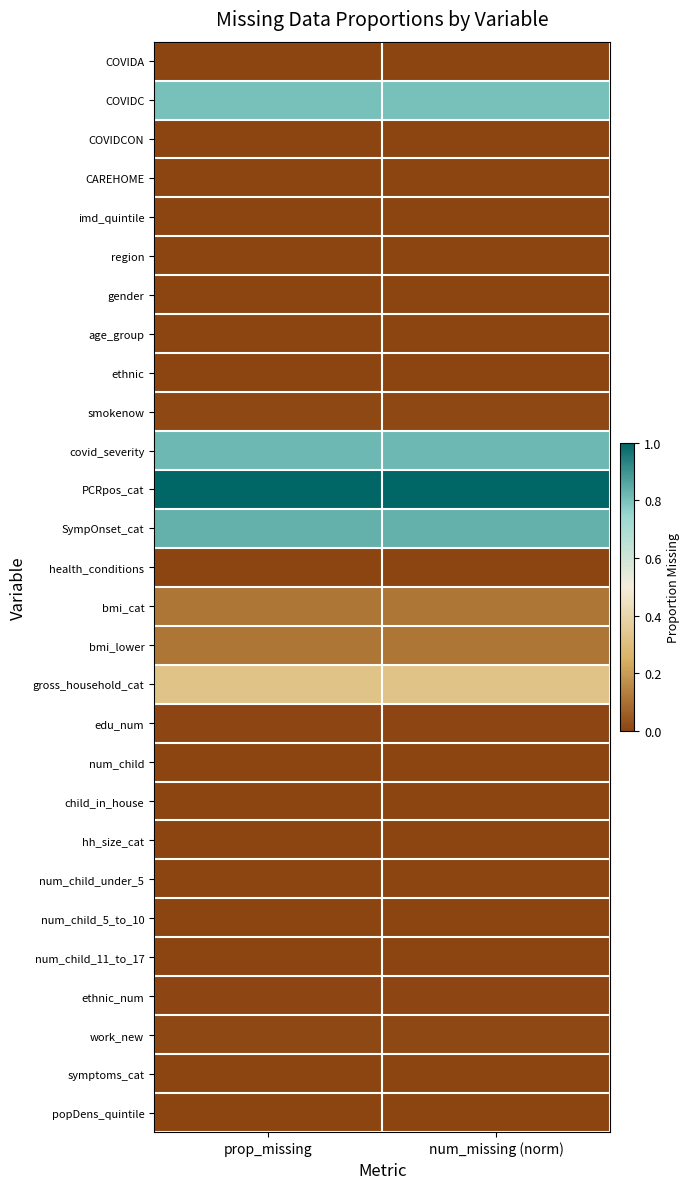

How many series are shown in this chart?

28